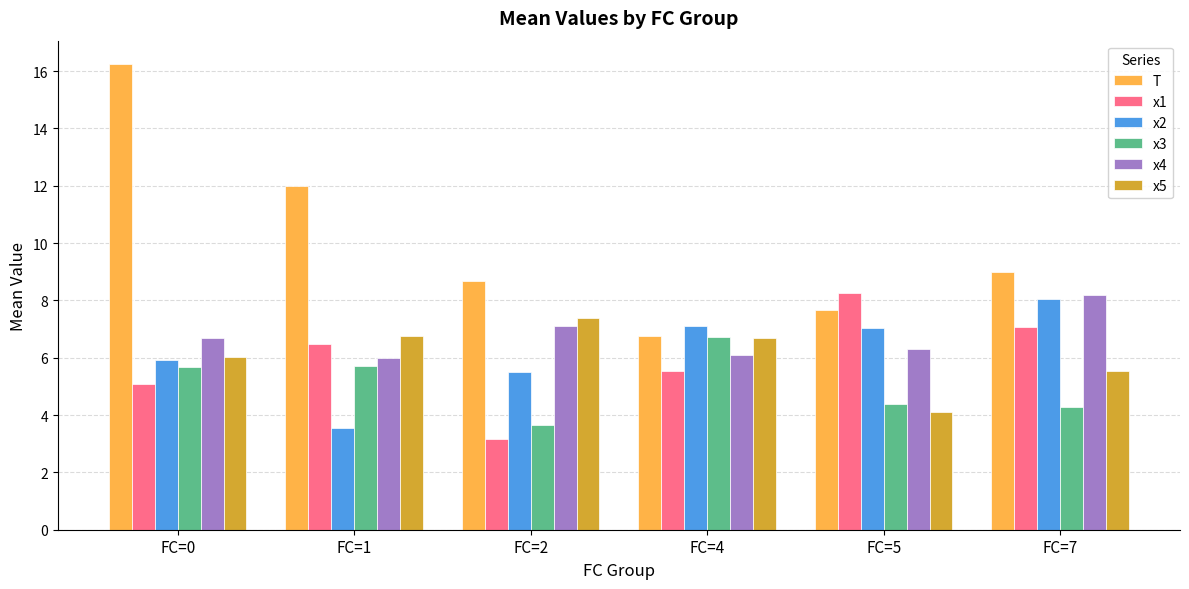

How many values in the T series are below 9?

3